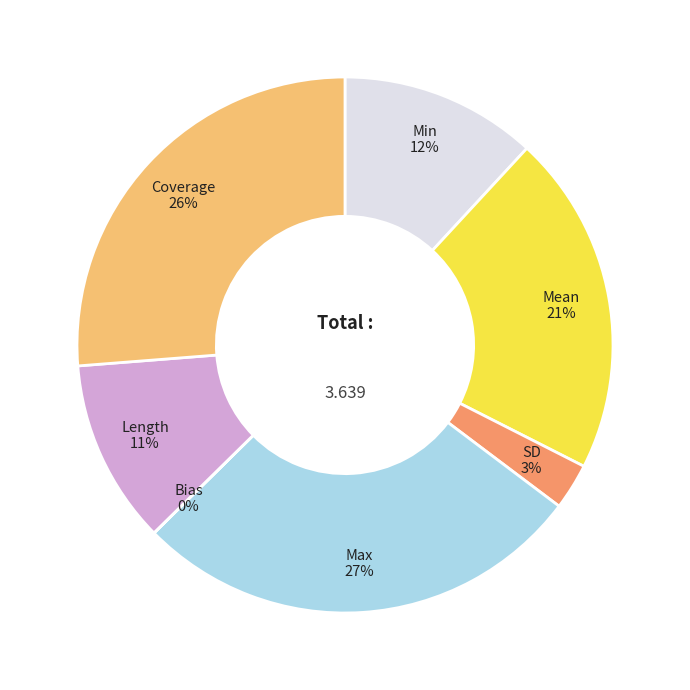

Is there any slice that represents more than half of the pie?

No